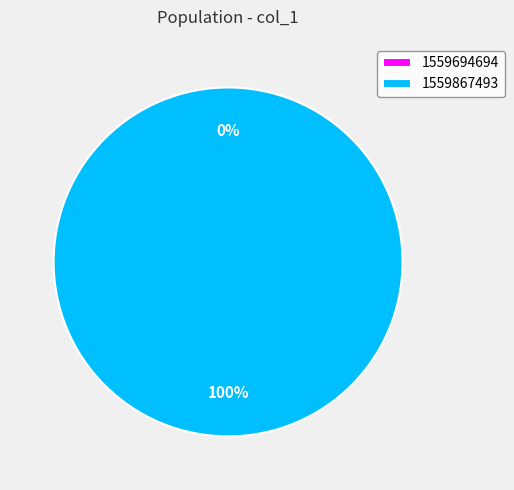

Does 1559694694 account for over 50% of the chart?

No